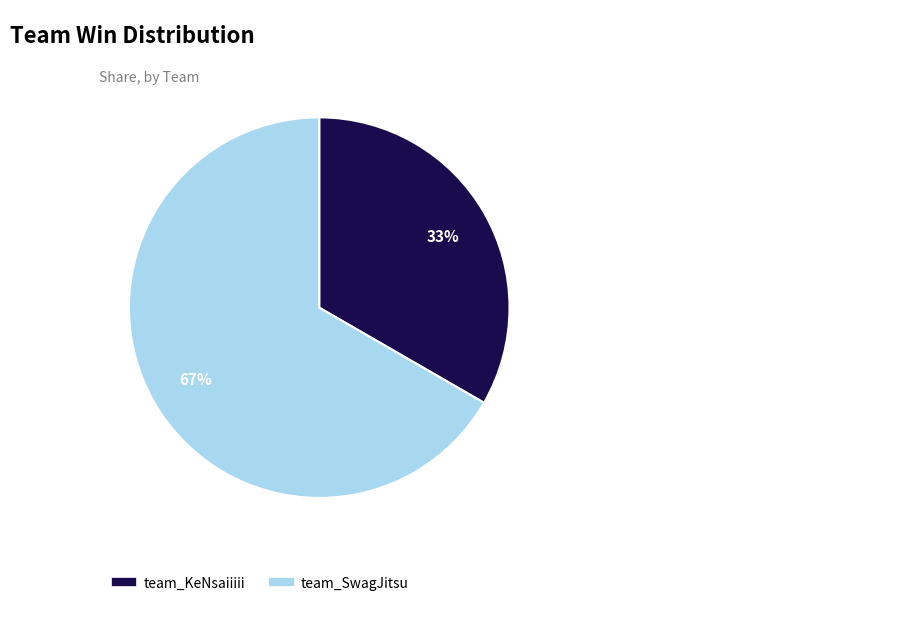

Do team_SwagJitsu and team_KeNsaiiiii together represent more than half of the pie?

Yes